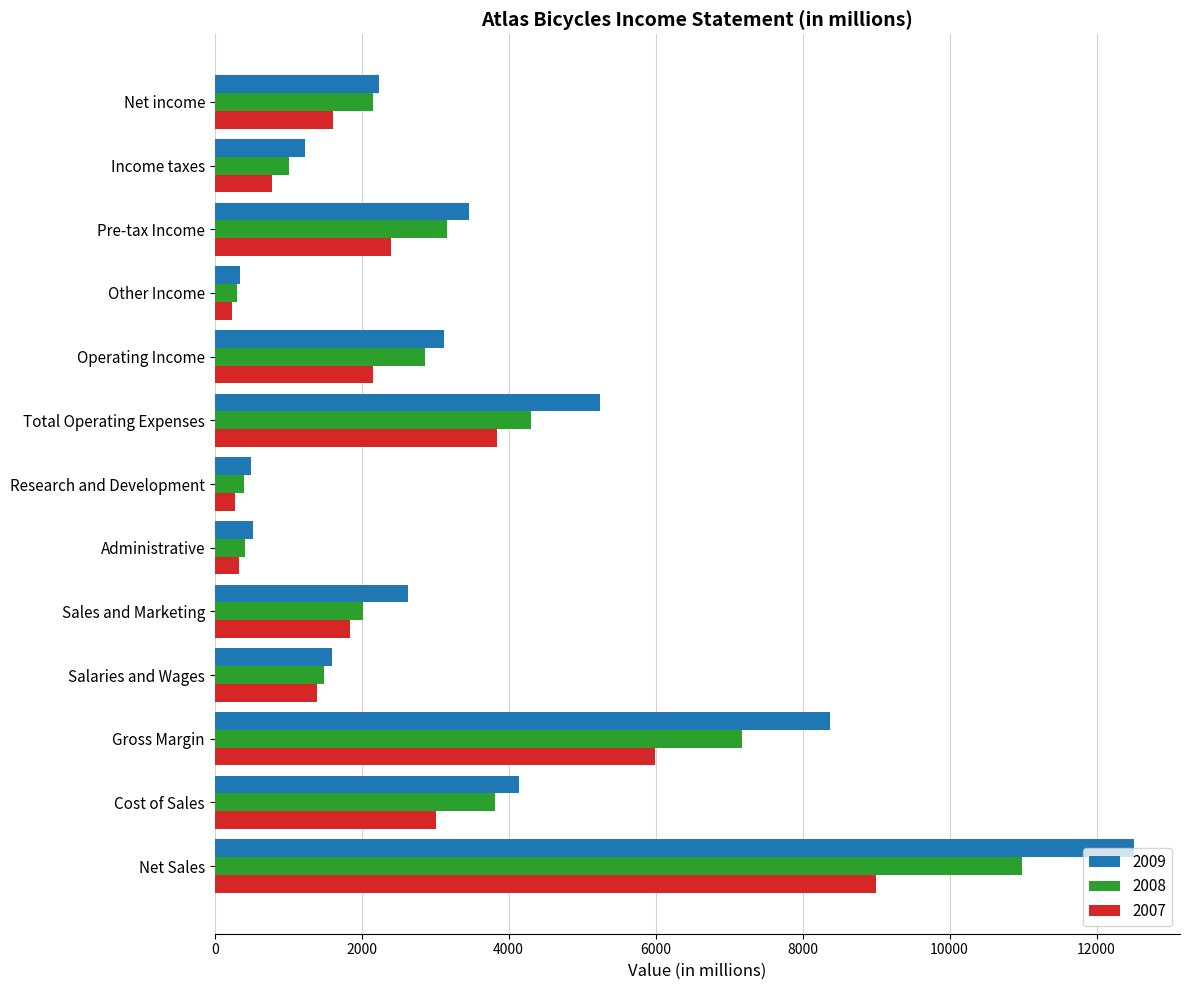

True or false: 2008 has a value of 4307 at Total Operating Expenses.

True